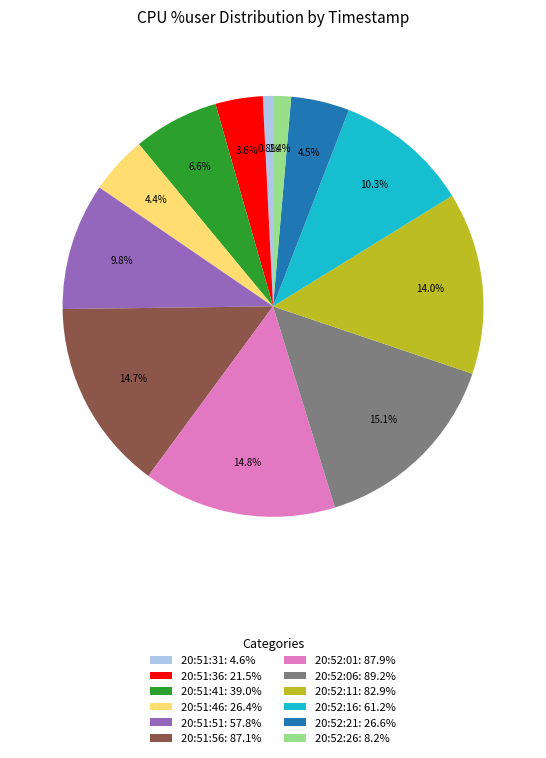

To the nearest percent, what is the average slice percentage?

8%